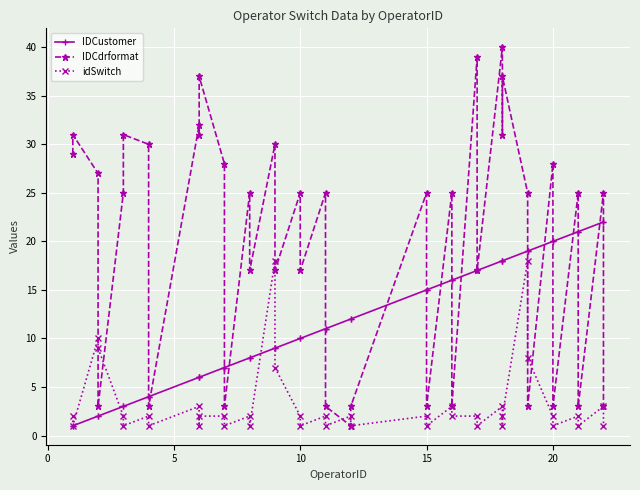

Reading left to right, extract all data points from this chart.

IDCustomer: 1	1	2	2	3	3	4	4	6	6	6	7	7	8	8	9	9	10	10	11	11	12	12	15	15	16	16	17	17	18	18	18	19	19	20	20	21	21	22	22
IDCdrformat: 29	31	27	3	25	31	30	3	32	31	37	28	3	25	17	30	17	25	17	25	3	1	3	25	3	25	3	39	17	40	31	37	25	3	28	3	25	3	25	3
idSwitch: 2	1	10	9	2	1	2	1	3	1	2	2	1	2	1	18	7	2	1	2	1	2	1	2	1	3	2	2	1	3	1	2	18	8	2	1	2	1	3	1